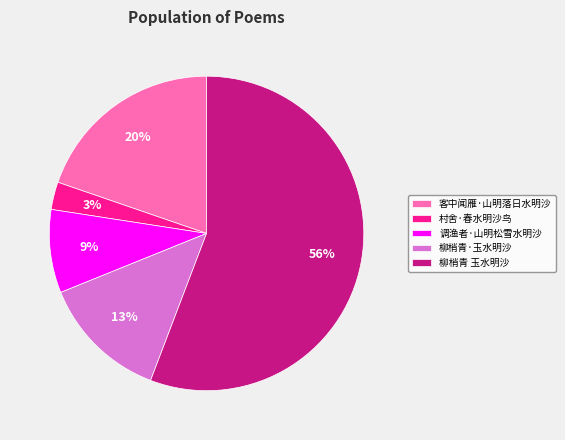

To the nearest percent, what percentage of the pie is 调渔者·山明松雪水明沙?

9%